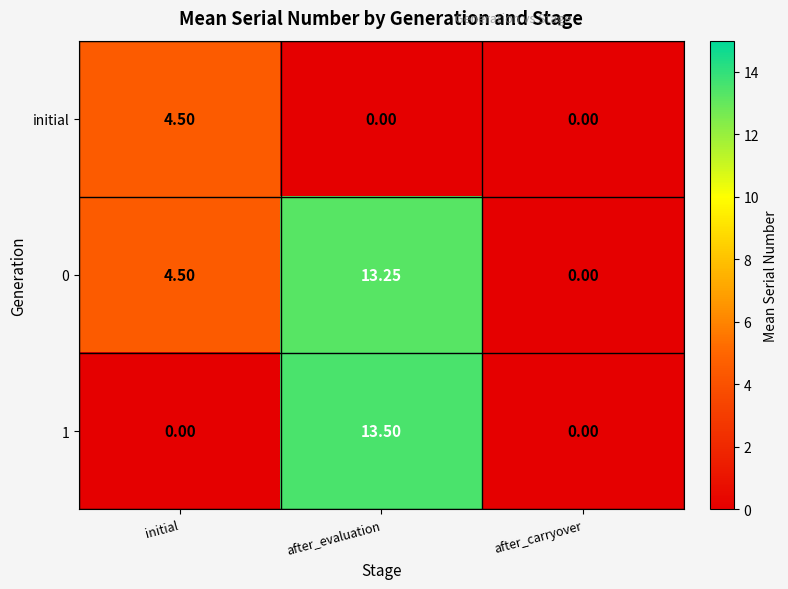

Which series has the largest total across all categories?

0